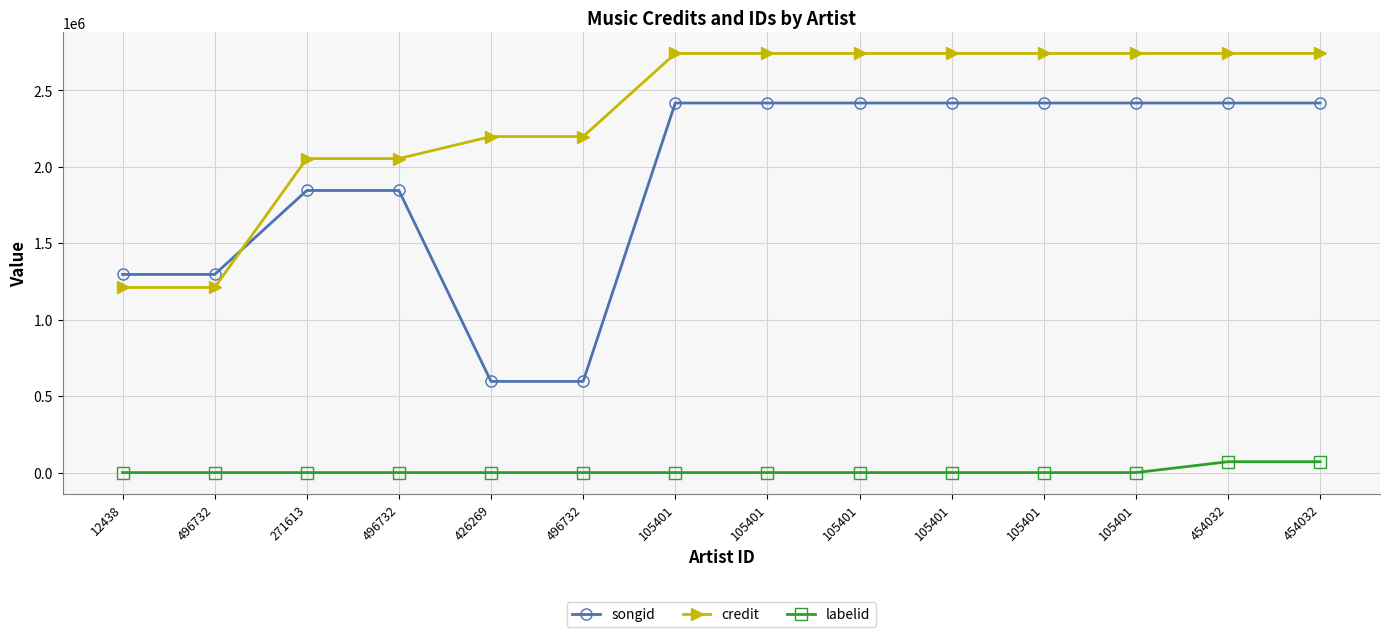

What are all the series names shown in the legend?

songid, credit, labelid